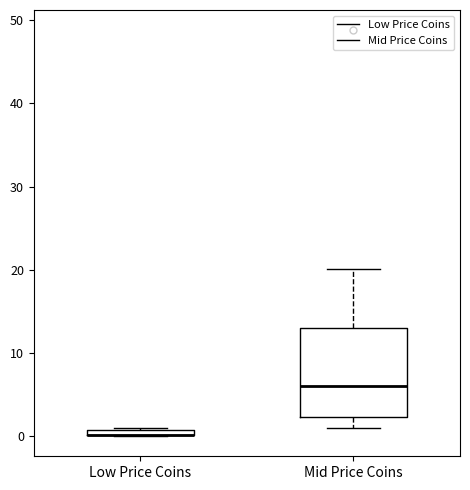

Which box is the tallest, from its lower edge to its upper edge?

Mid Price Coins